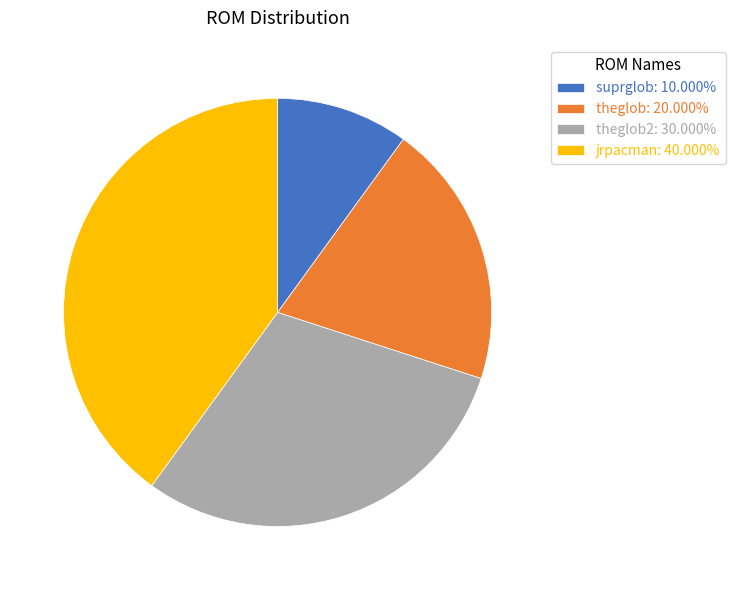

What is the ratio of the value at theglob: 20.000% to the value at jrpacman: 40.000%?

0.5